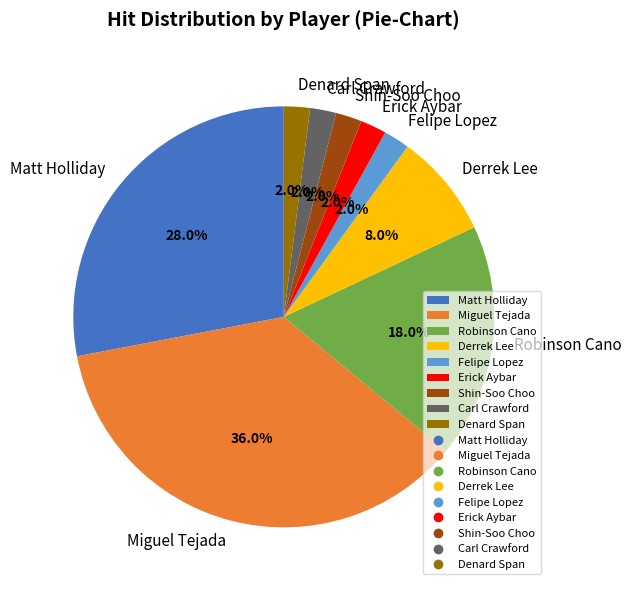

Which category has the biggest portion of the pie?

Miguel Tejada